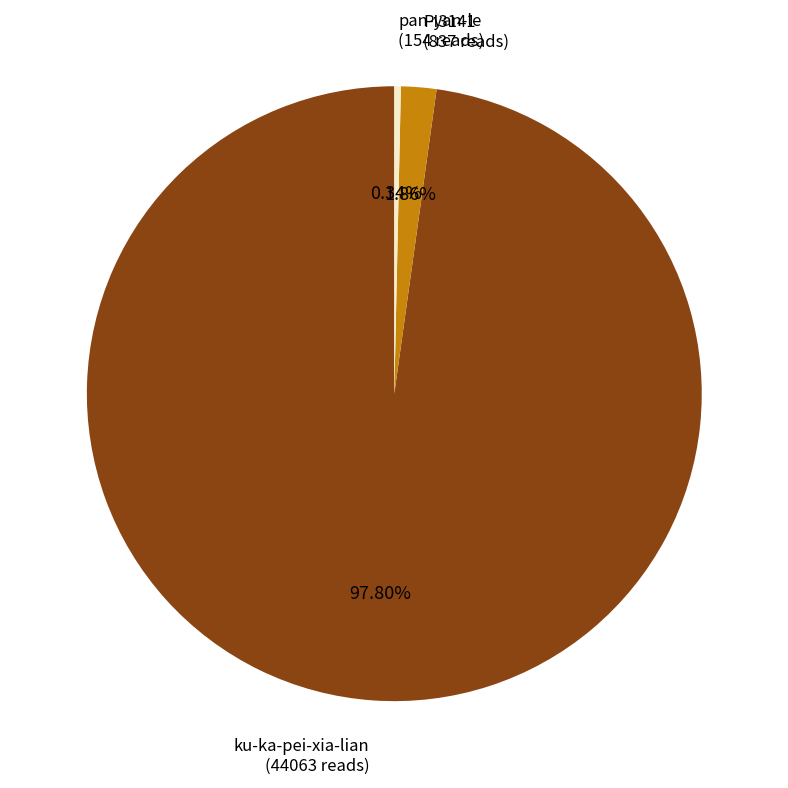

How many slices are in this pie chart?

3